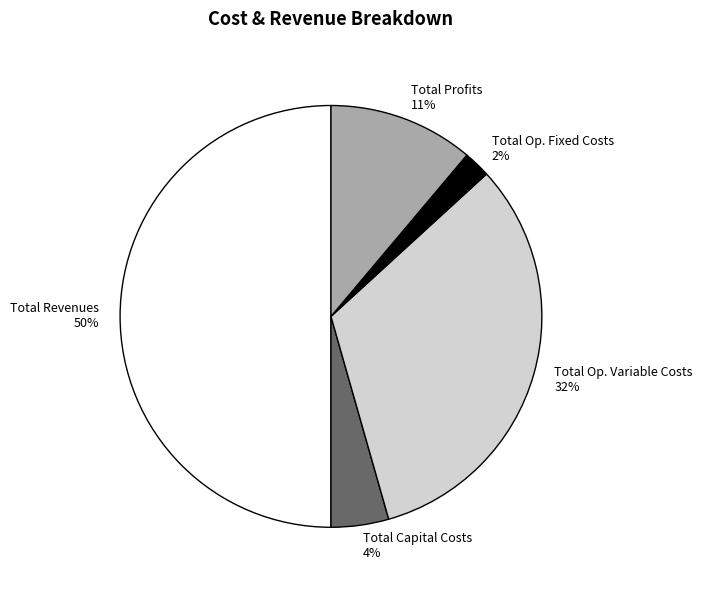

Between Total Op. Variable Costs and Total Profits, which is larger?

Total Op. Variable Costs